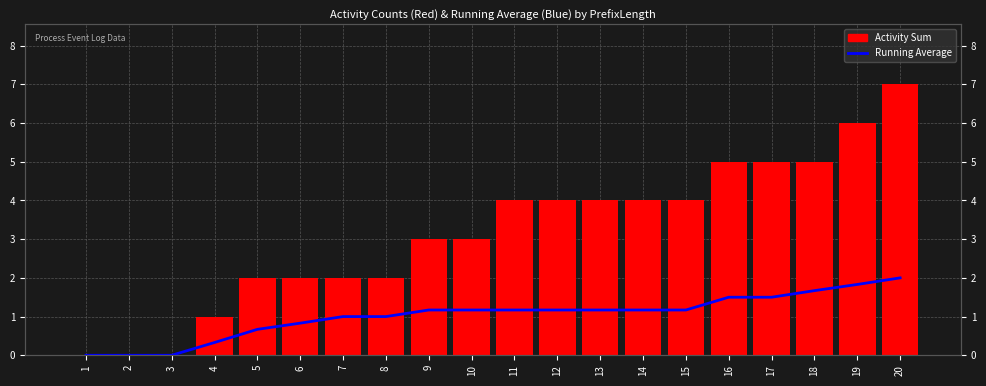

What is the difference between the second highest and second lowest values in the Daily Value series?

6.0